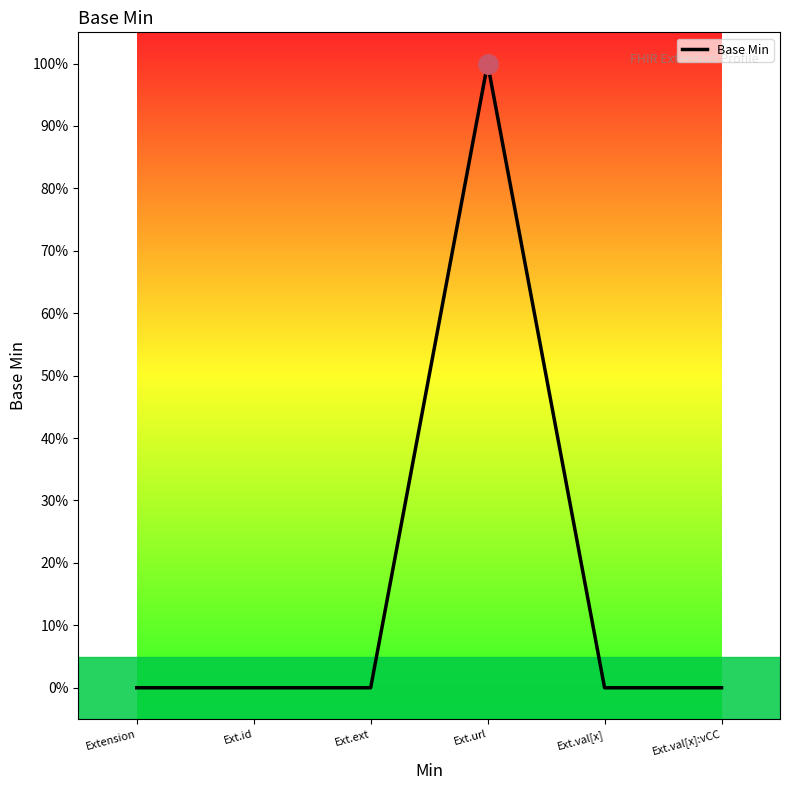

Is it true that the value at Ext.val[x] is 0?

True